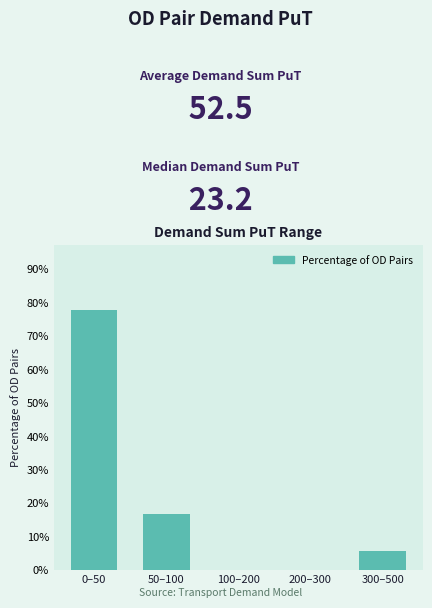

Reading right to left, transcribe all the data shown in this chart.

300–500=5.6	200–300=0.0	100–200=0.0	50–100=16.7	0–50=77.8